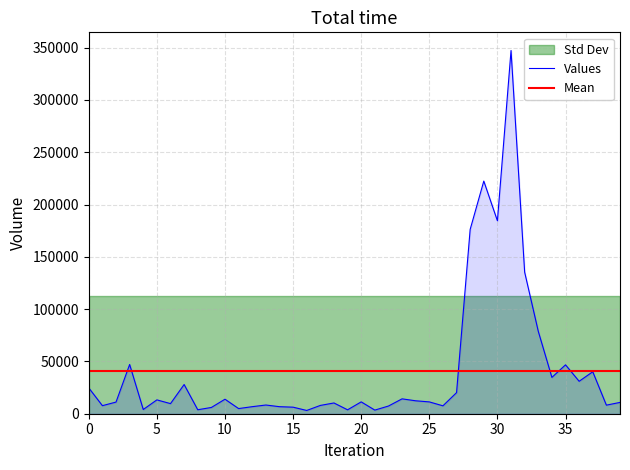

Reading left to right, what are all the values shown in this chart?

24681	7708	11136	47082	4039	13236	9661	27931	3802	5987	13875	4926	6746	8326	6735	6260	3120	7934	10289	3738	11331	3468	7349	14225	12364	11309	7565	20171	176266	222439	184507	347325	135363	78793	34739	46748	31015	40138	8203	10818